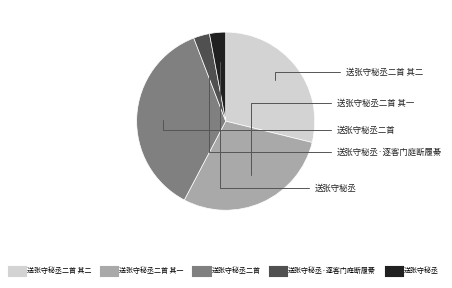

Is there any slice that represents more than half of the pie?

No